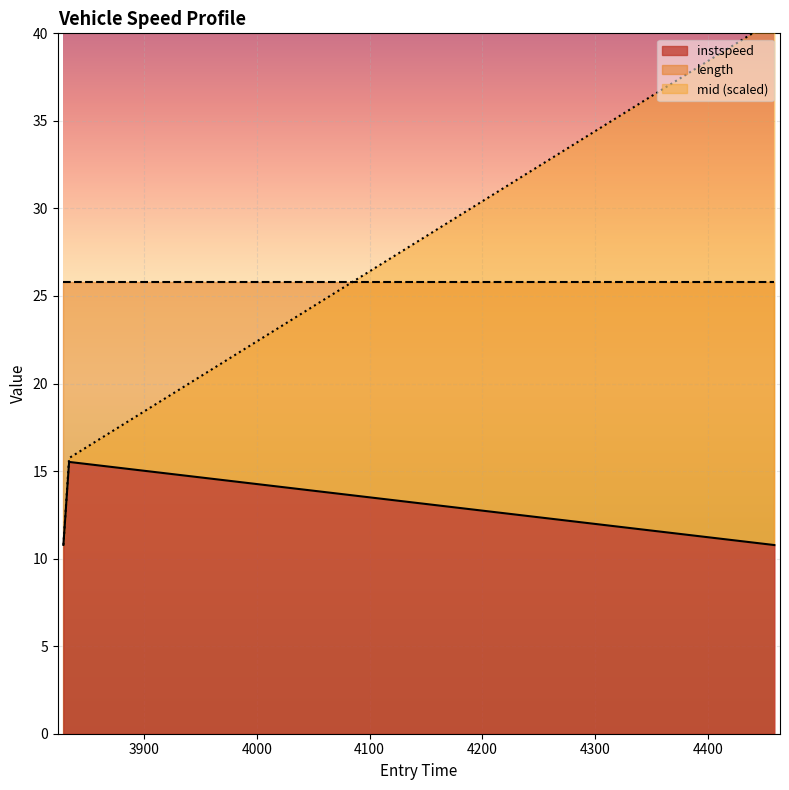

Between 3828.3618663982875 and 4459.136748700067, which is larger?

3828.3618663982875